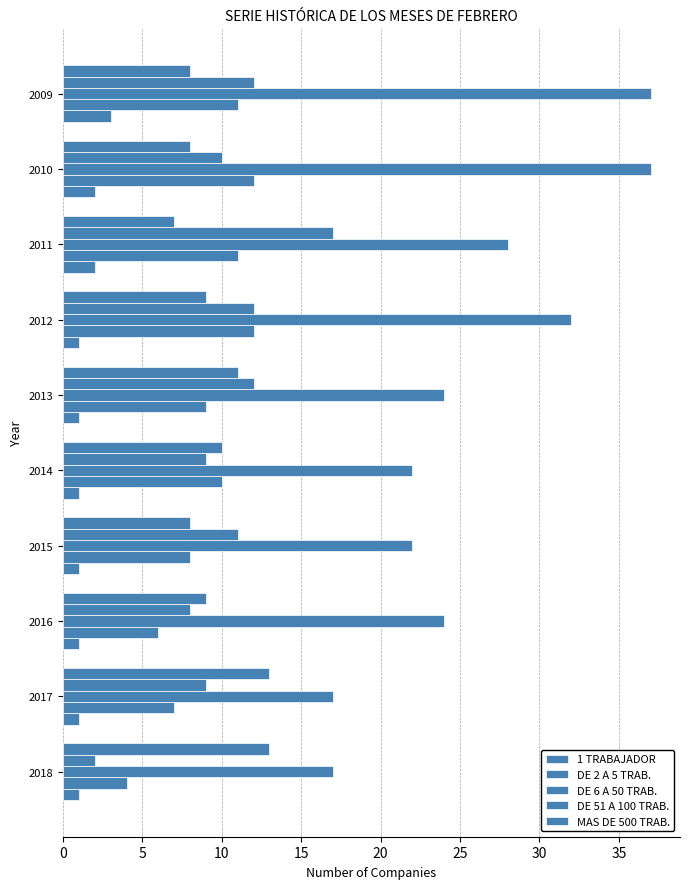

What is the value of the MAS DE 500 TRAB. bar at the 10th from the left?

1